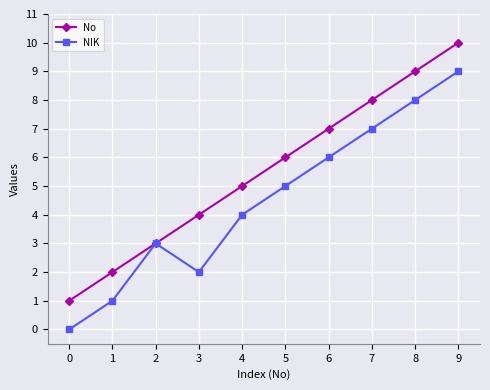

How many lines are shown in the chart?

2